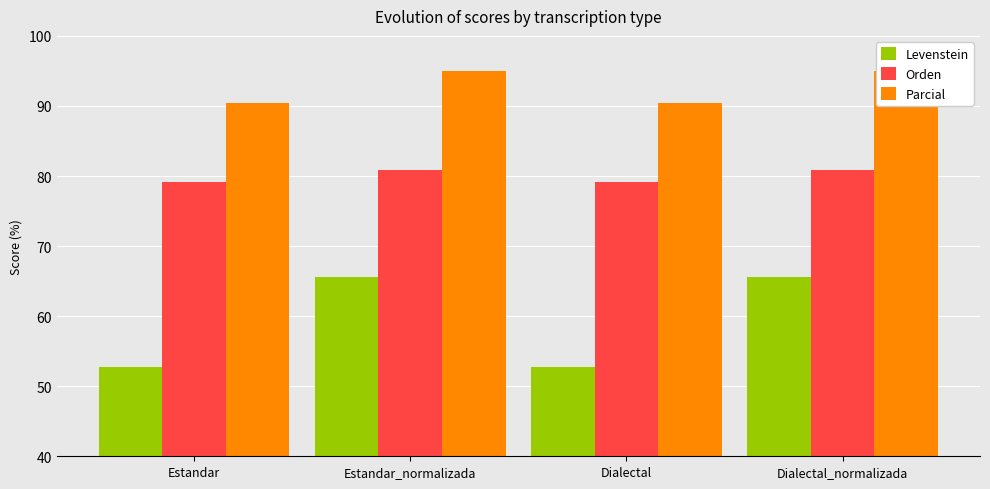

What is the label of the 3rd bar from the left?

Dialectal